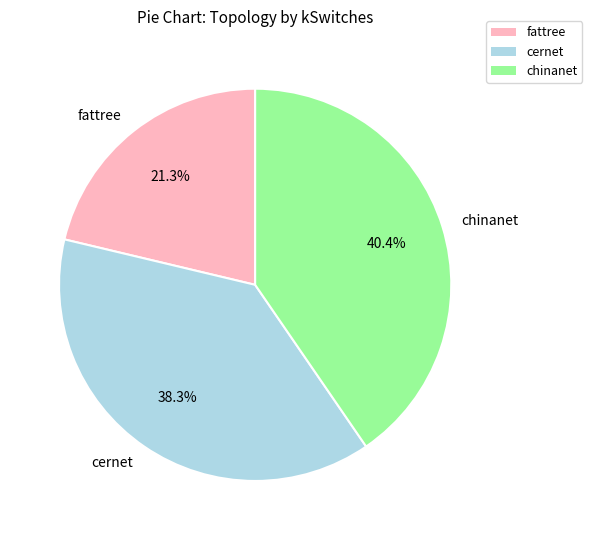

True or false: cernet accounts for 25% of the total.

False